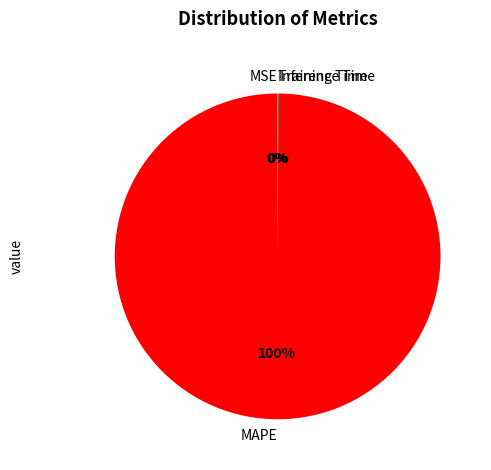

Which slice is the largest?

MAPE